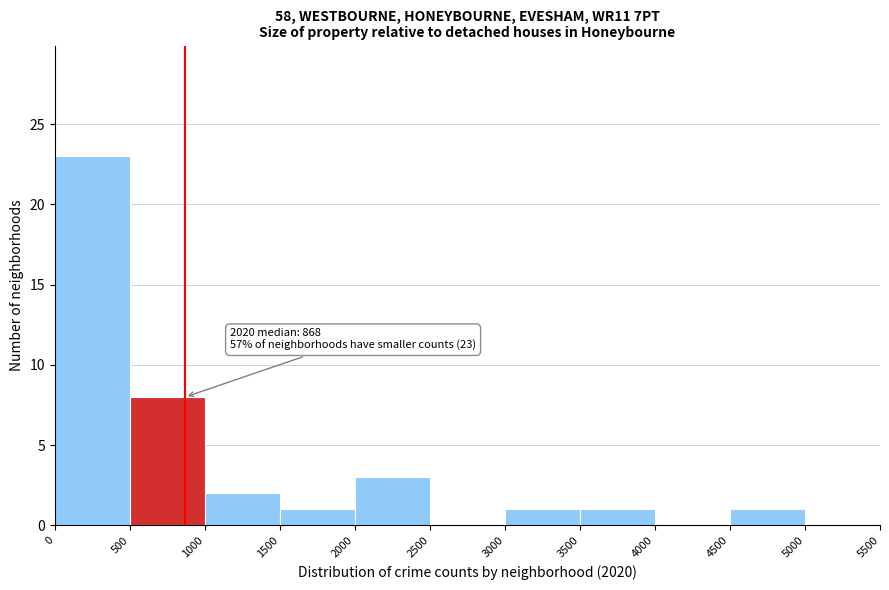

Over which range of the x-axis is the bar tallest?

0 to 500